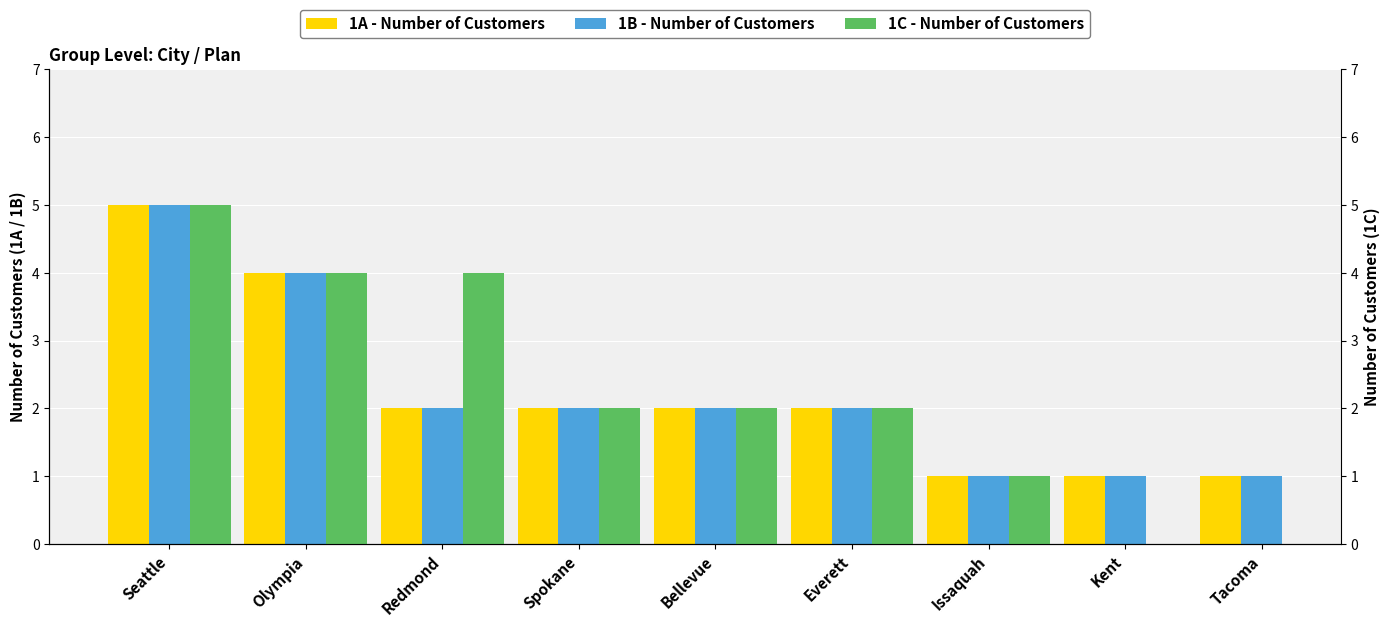

What is the difference between the second highest and second lowest values in the 1B - Number of Customers series?

3